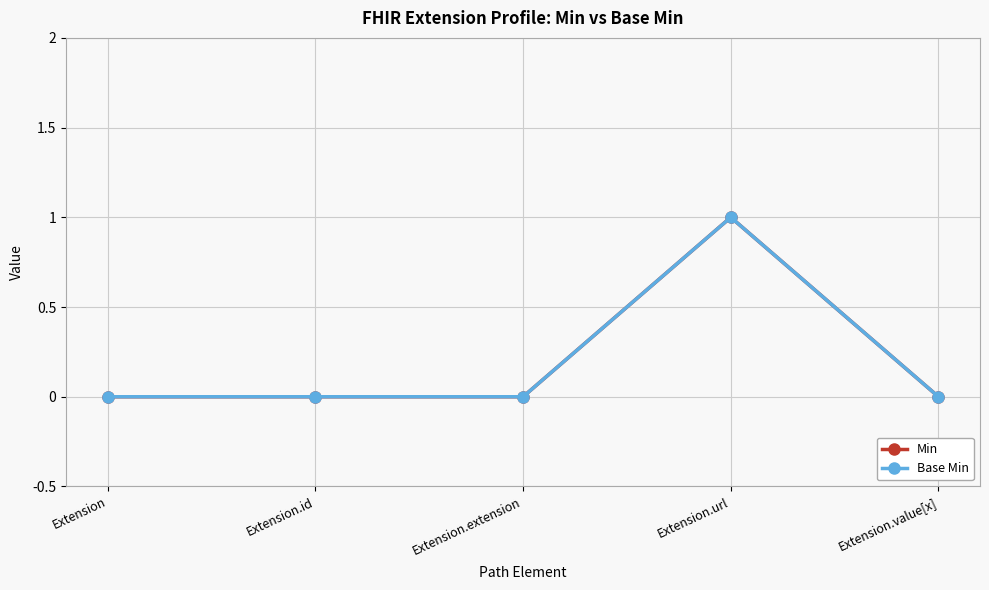

At Extension, list the series in order from largest to smallest.

Min, Base Min